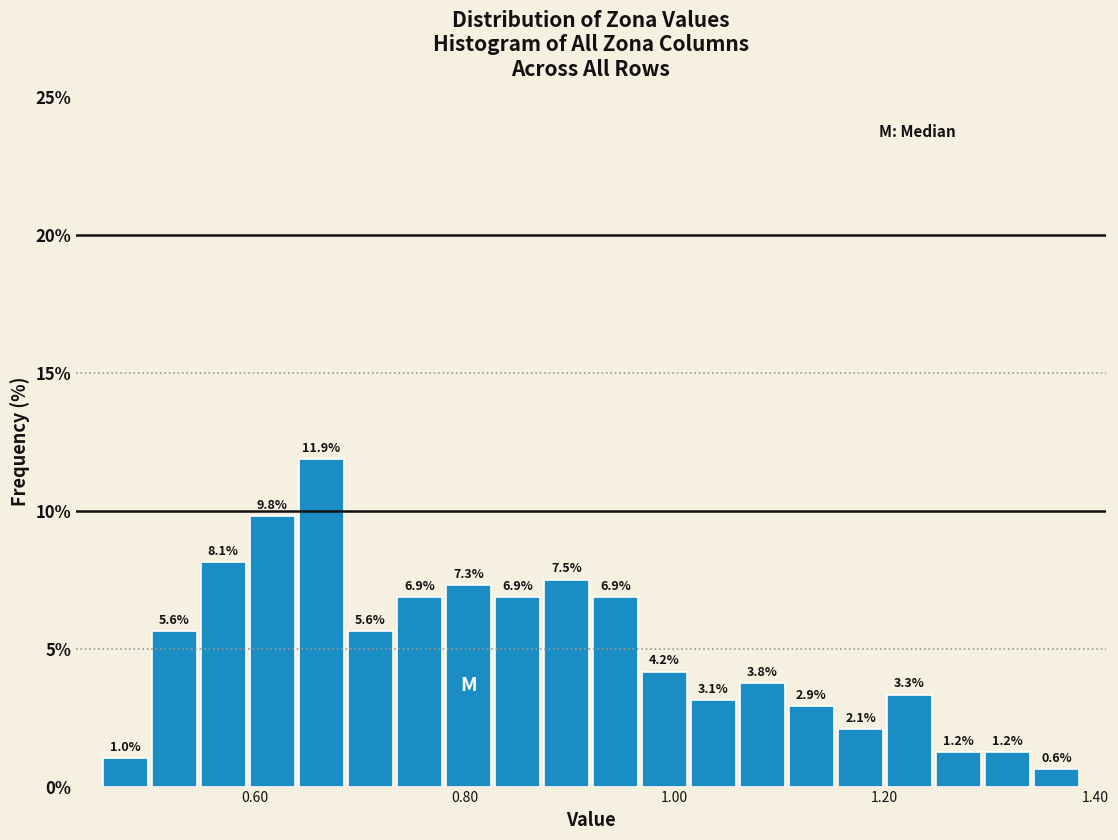

Read against the x-axis, roughly where is the centre of the tallest bar?

0.66